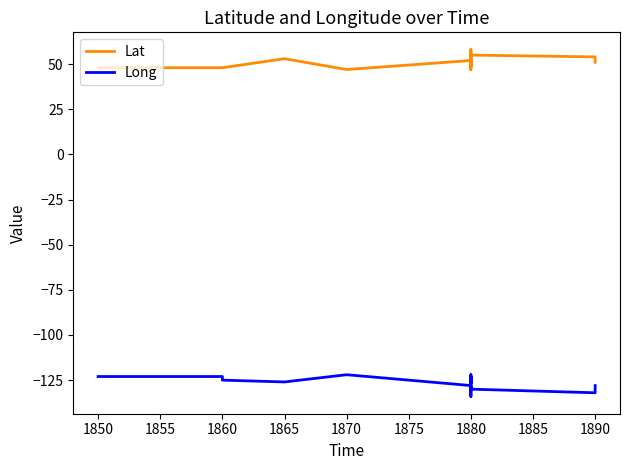

Is it true that Long equals -123 at 1880?

True